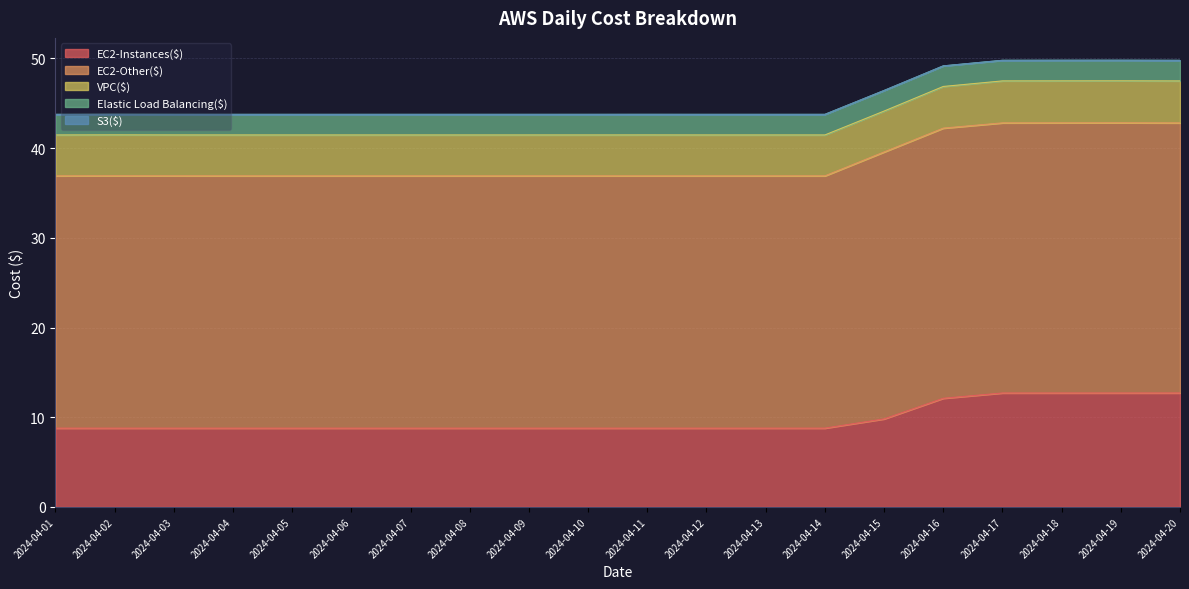

The value of Elastic Load Balancing($) at 2024-04-09 is 3.8. True or false?

False